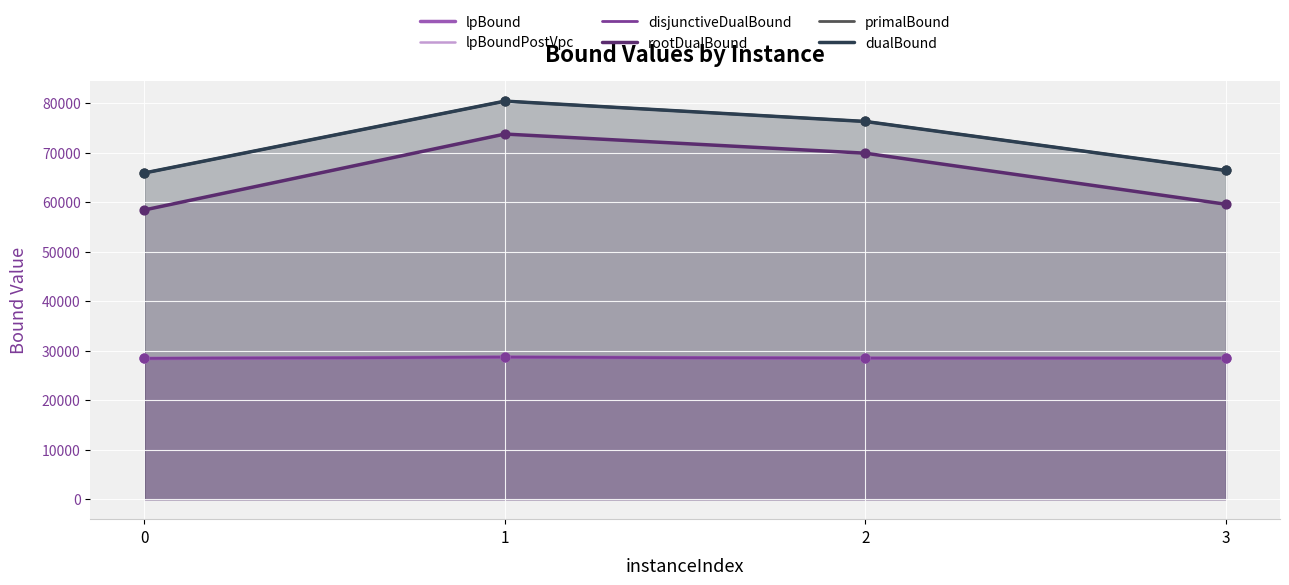

What are all the series names shown in the legend?

lpBound, lpBoundPostVpc, disjunctiveDualBound, rootDualBound, primalBound, dualBound